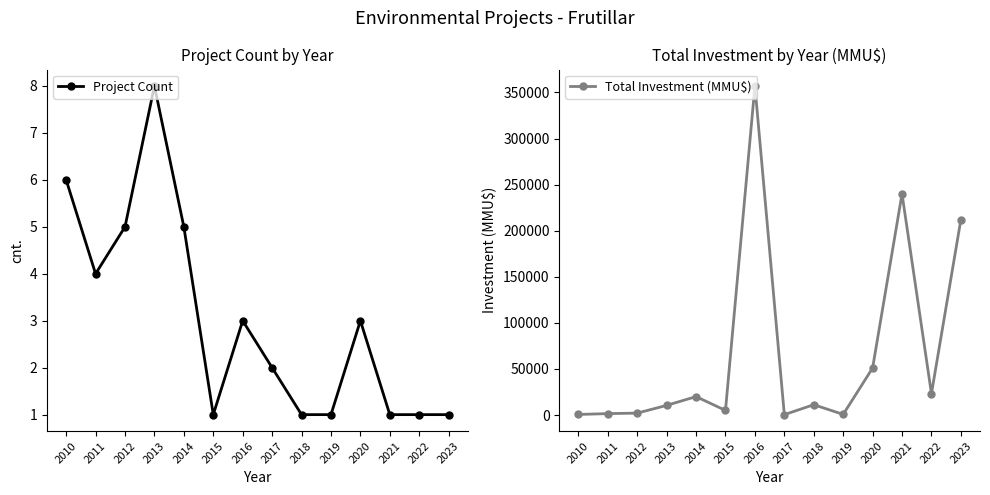

True or false: Project Count and Total Investment (MMU$) cross at least once.

False